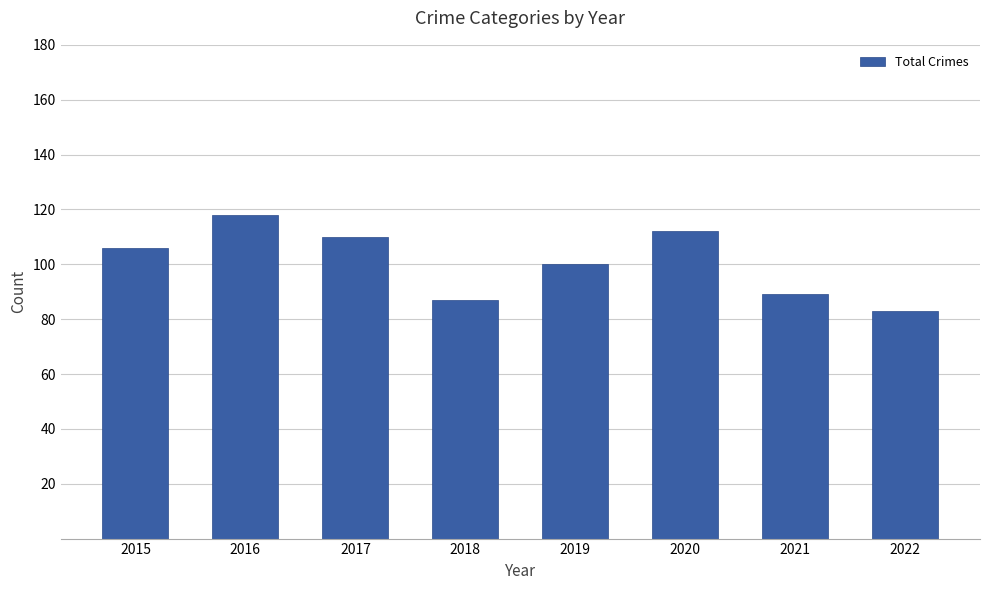

What is the difference between the maximum and minimum values?

35